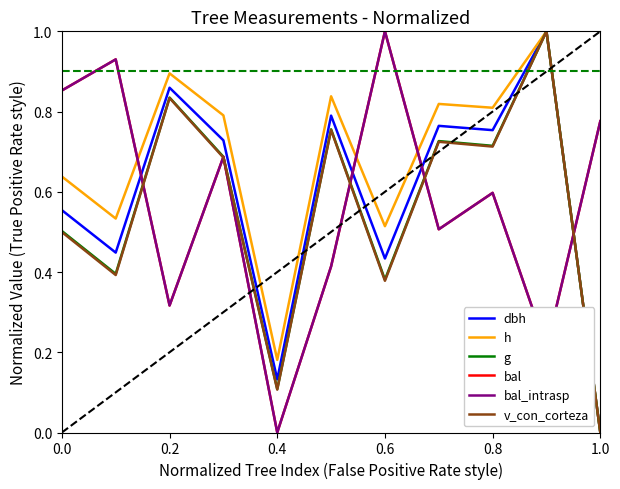

Does the chart have visible grid lines?

No